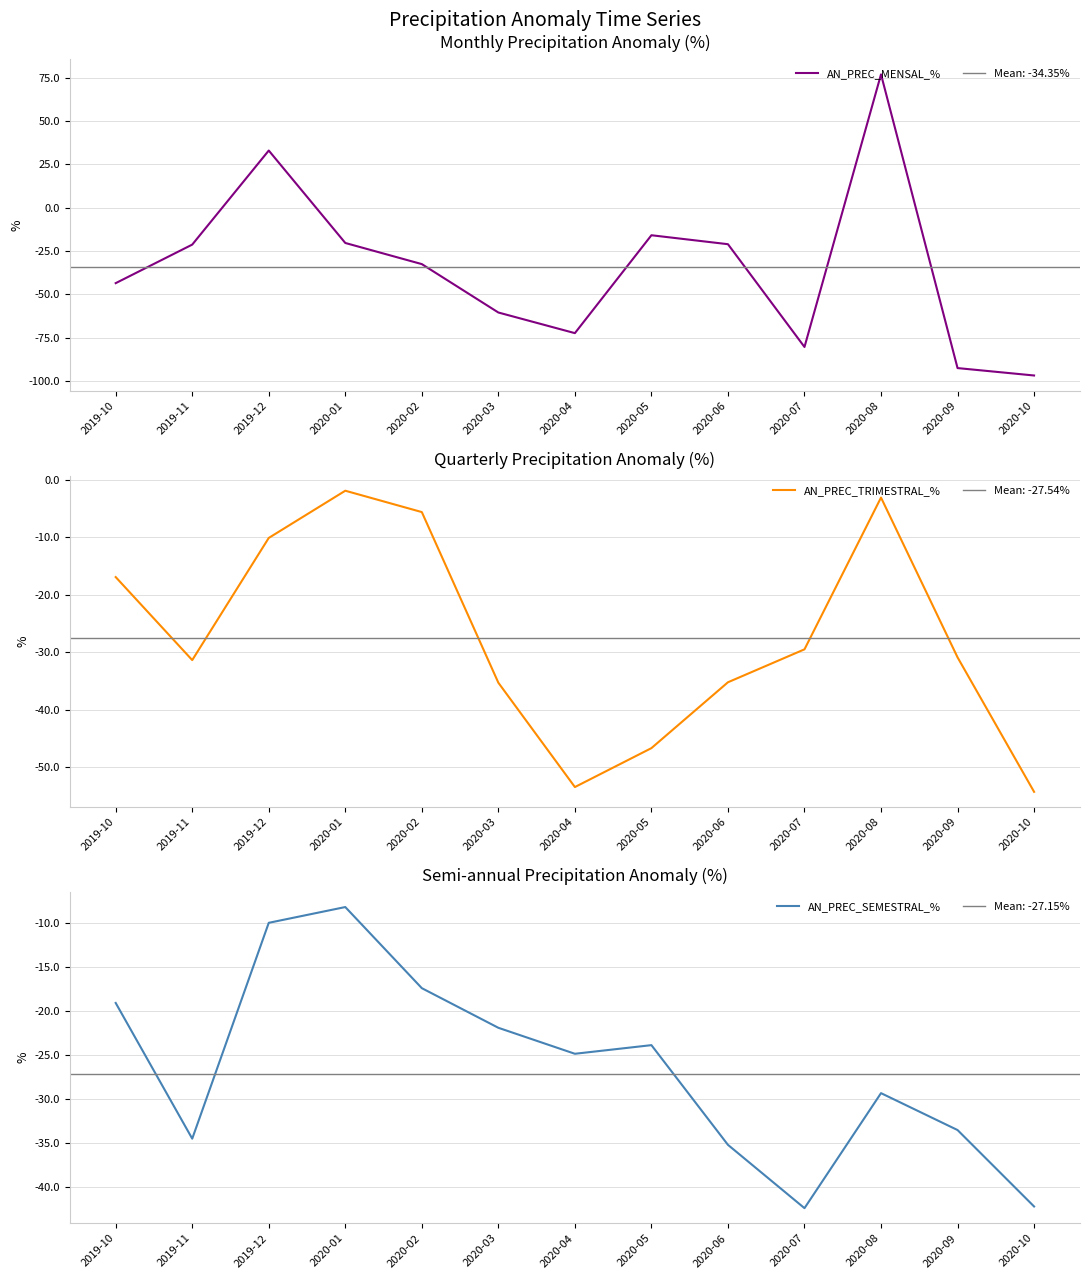

List the series in order of their peak value, highest first.

AN_PREC_MENSAL_%, AN_PREC_TRIMESTRAL_%, AN_PREC_SEMESTRAL_%